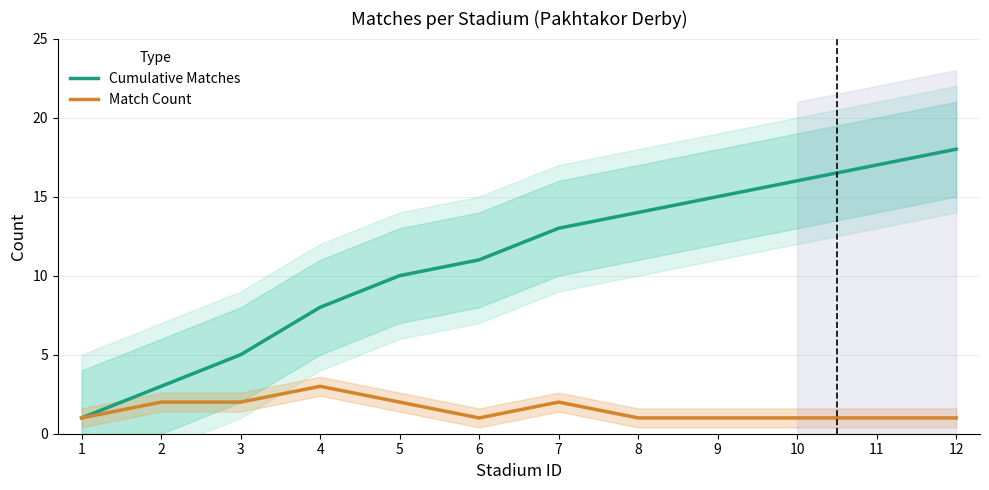

Count the Match Count values in the range 1 to 2.

11